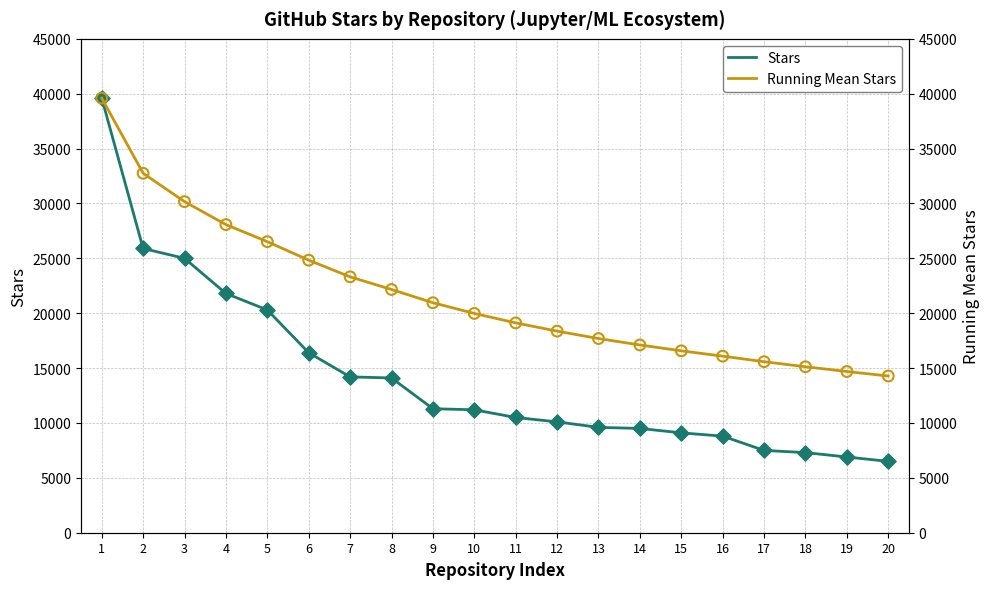

What are all the series names shown in the legend?

Stars, Running Mean Stars